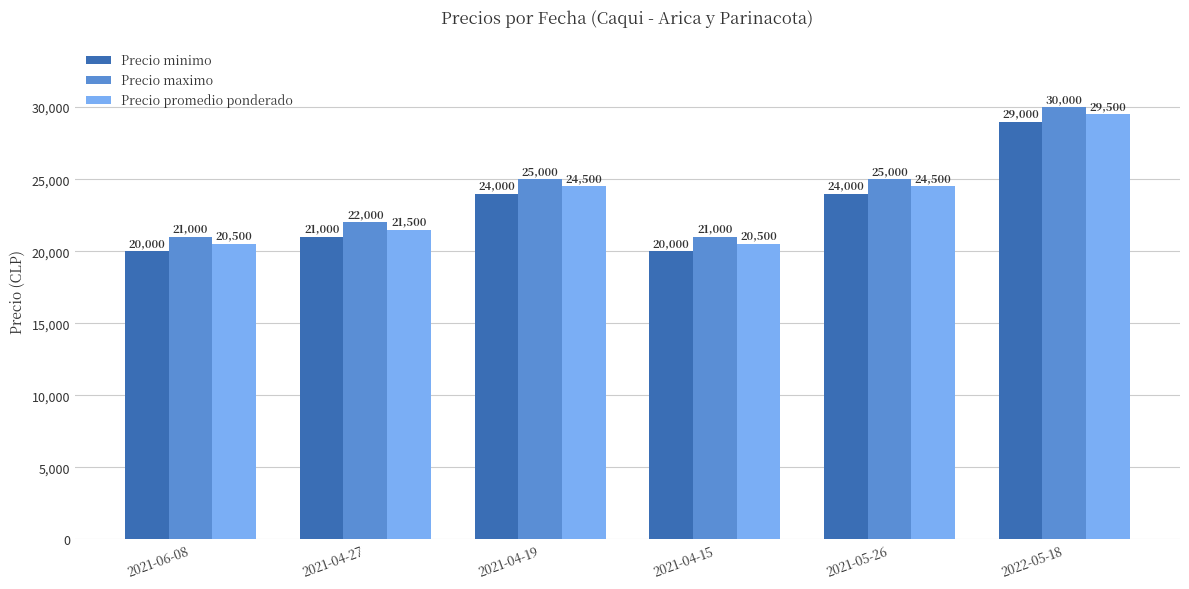

Does the chart contain any negative values?

No